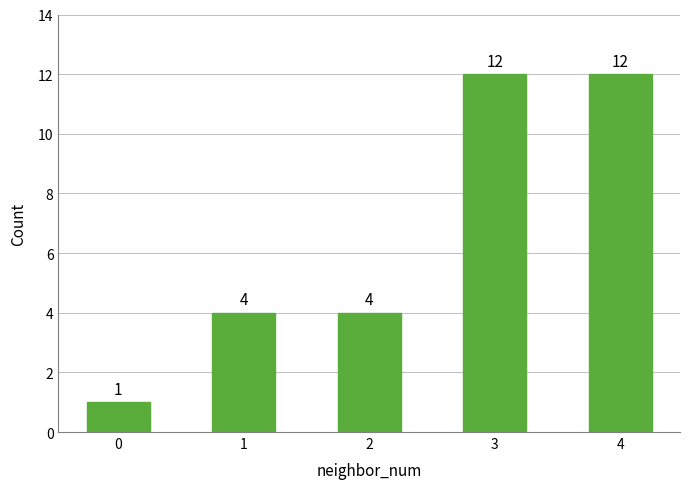

What is the sum of the values at 2 and 4?

16